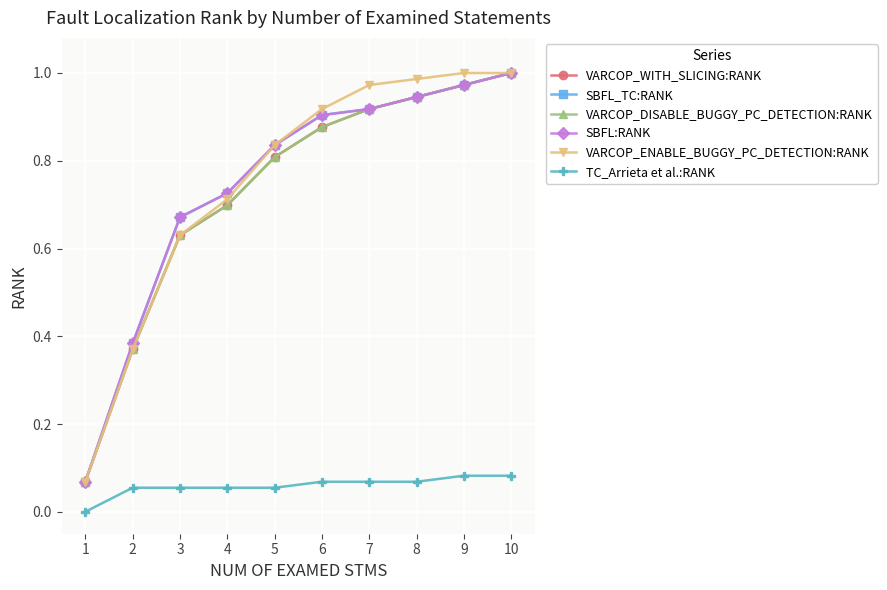

At which label is VARCOP_ENABLE_BUGGY_PC_DETECTION:RANK closest to 0?

1